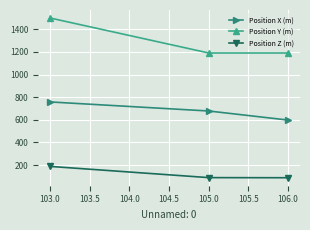

What is the difference between the maximum and second lowest values in the Position X (m) series?

80